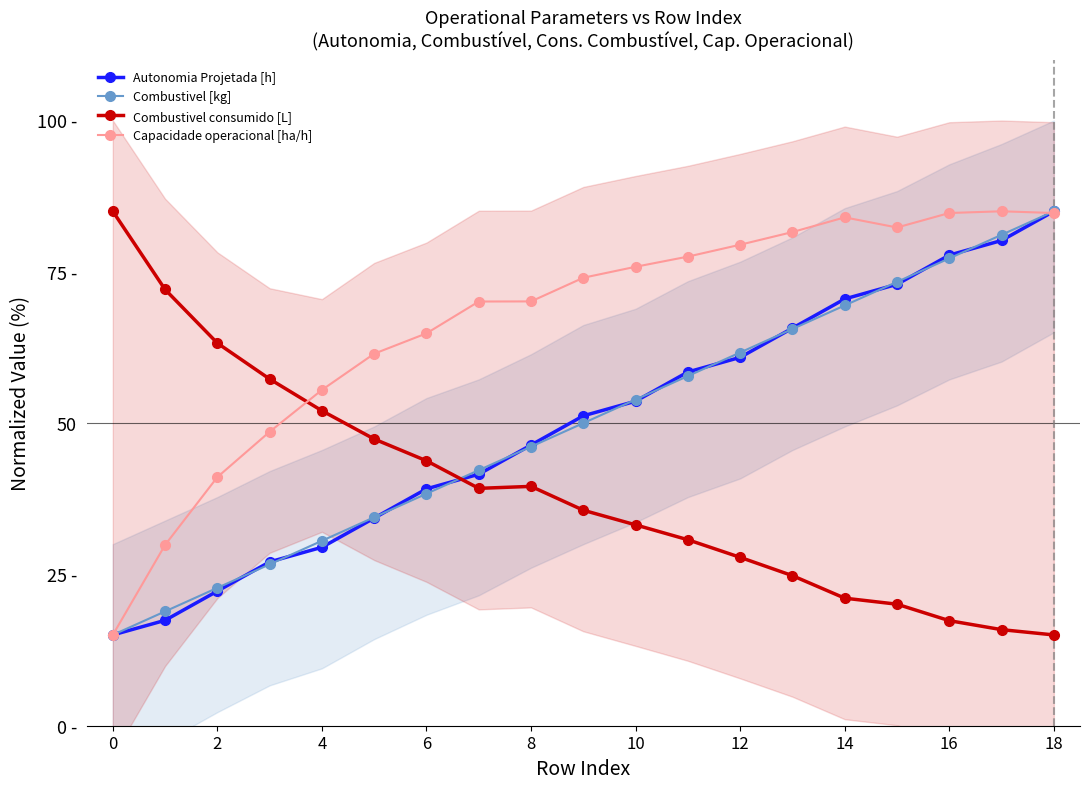

Which series has the largest range (max minus min)?

Autonomia Projetada [h]